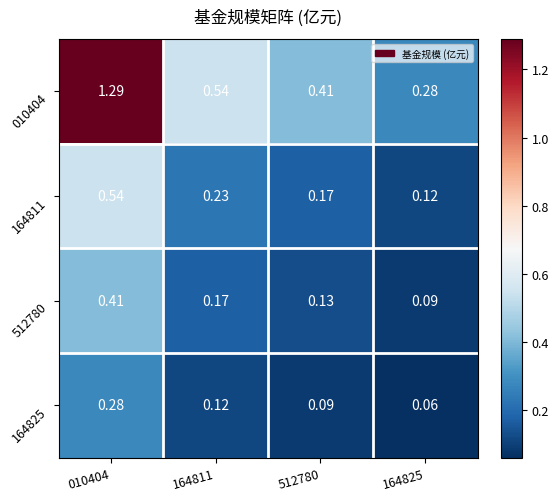

How many categories are shown in the chart?

4